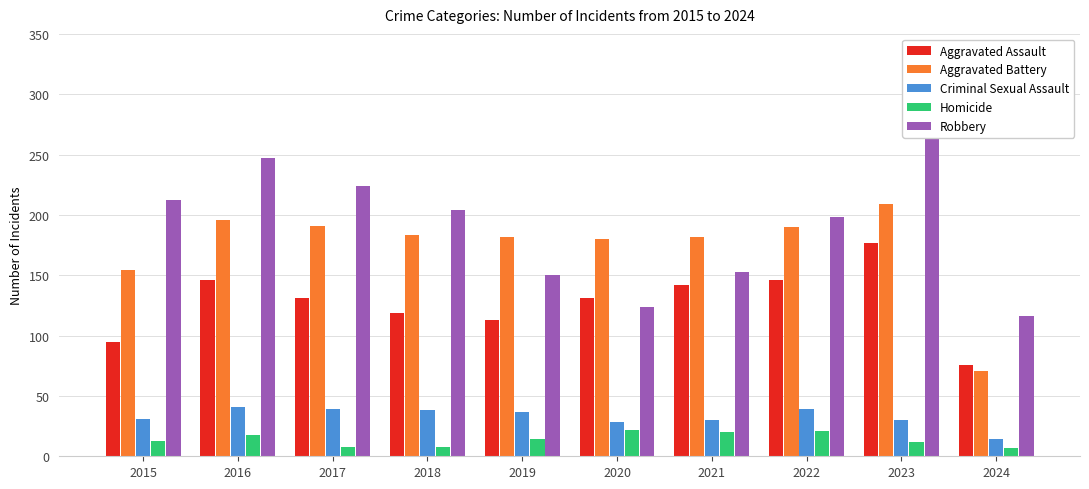

How many bars are there in each group?

5